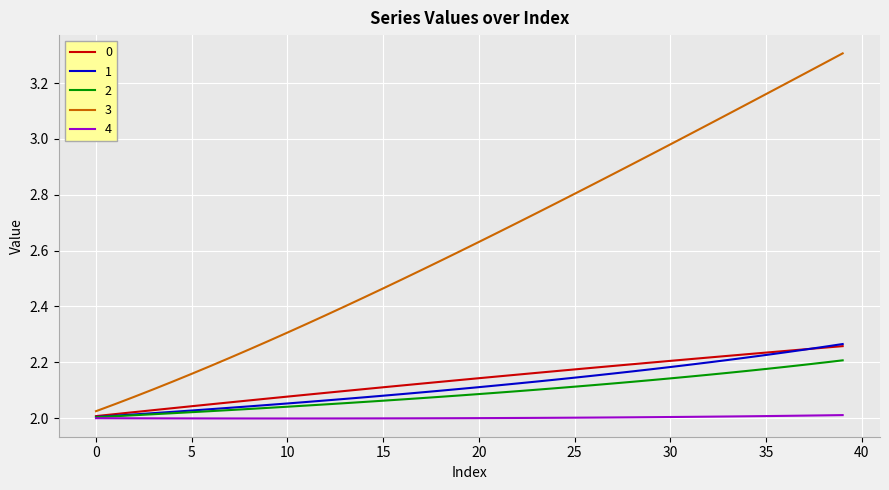

Which series has the widest spread of values?

3